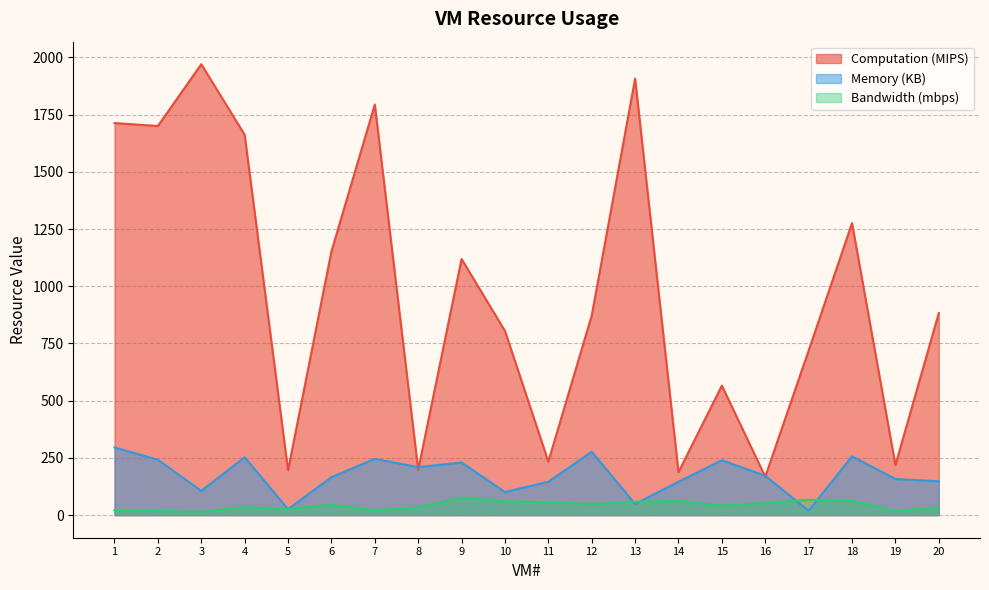

What are all the series names shown in the legend?

Computation (MIPS), Memory (KB), Bandwidth (mbps)